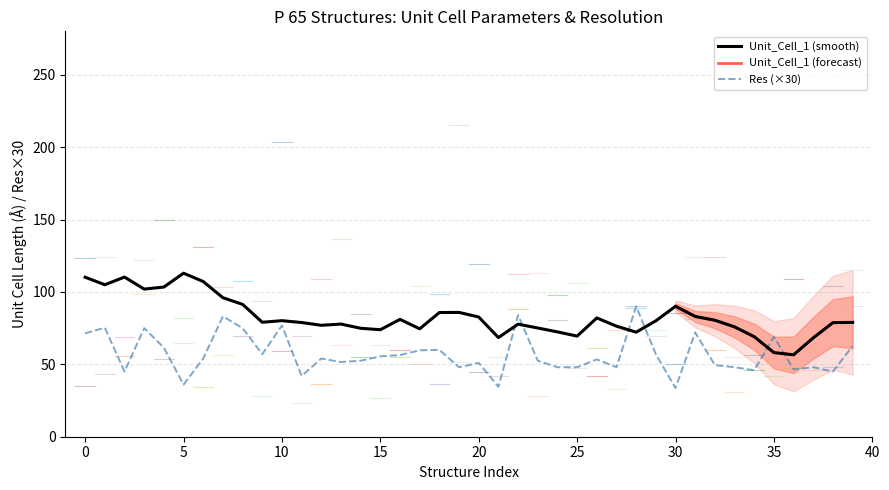

Which category has the lowest value in the Res series?

30